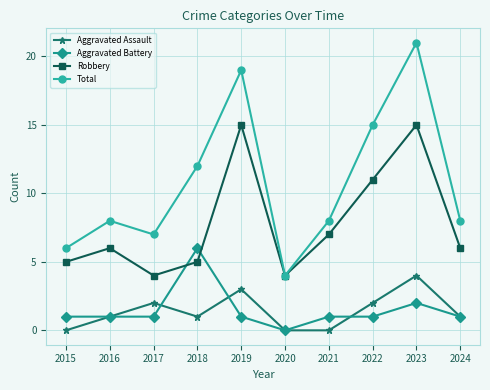

Which series has the widest spread of values?

Total